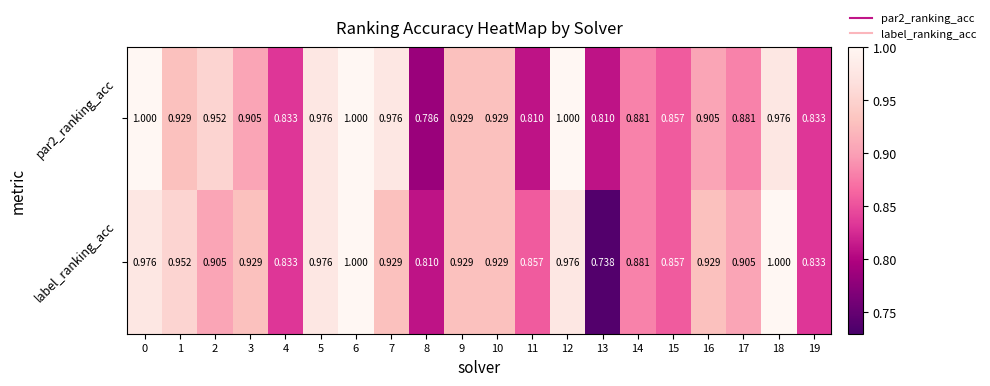

Which series has the largest range (max minus min)?

label_ranking_acc